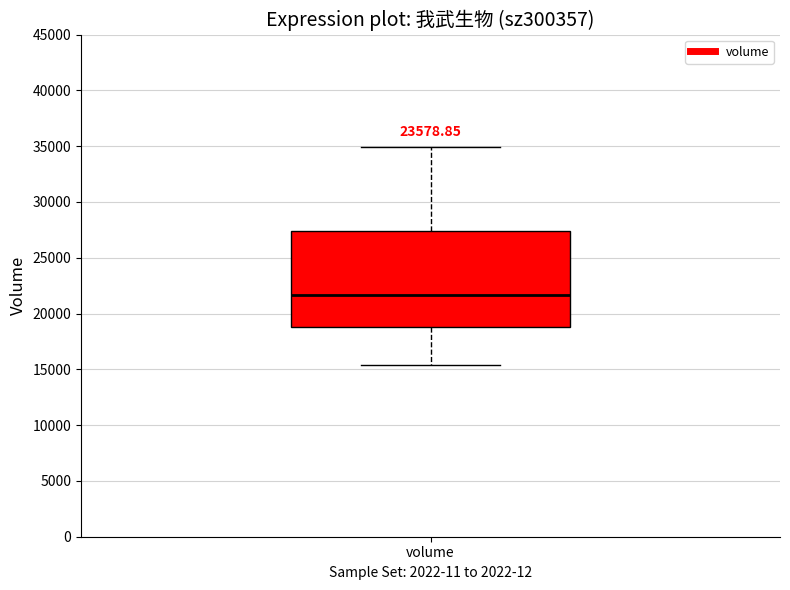

Read this box plot against the y-axis: the position of the median line, the range covered by the box, and the ends of both whiskers. The values are not printed on the chart, so give them approximately, as read against the axis.

median 21500, box 19000 to 27500, whiskers 15500 to 35000